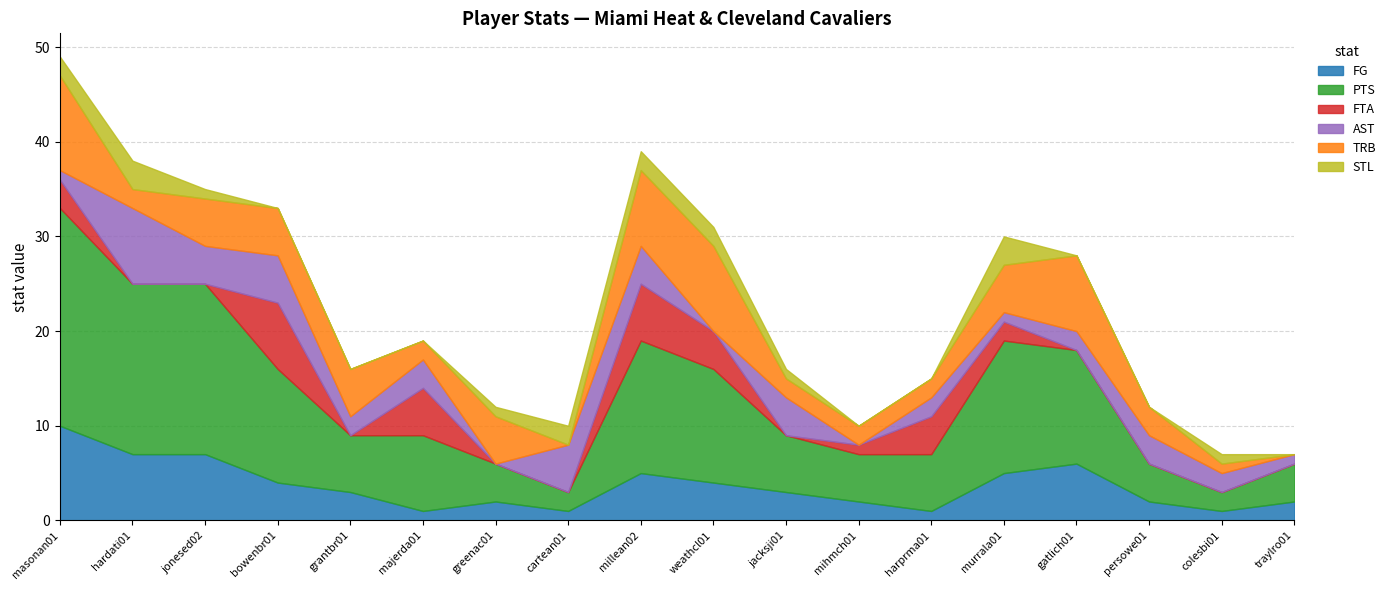

After their last crossing, which series has the higher values: TRB or FG?

FG